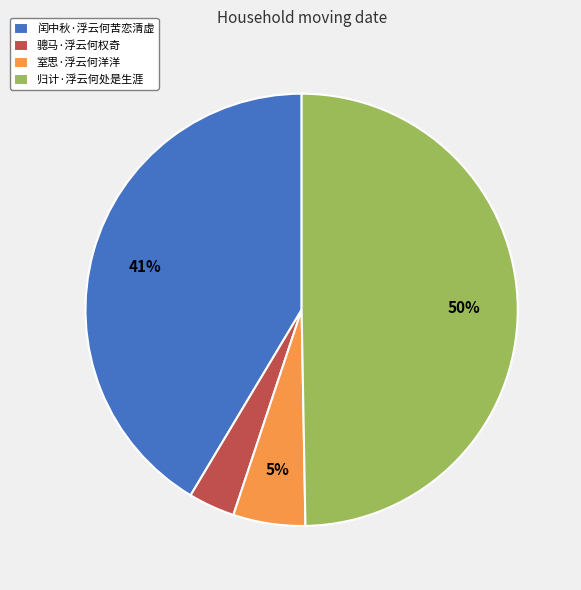

How many slices are in this pie chart?

4